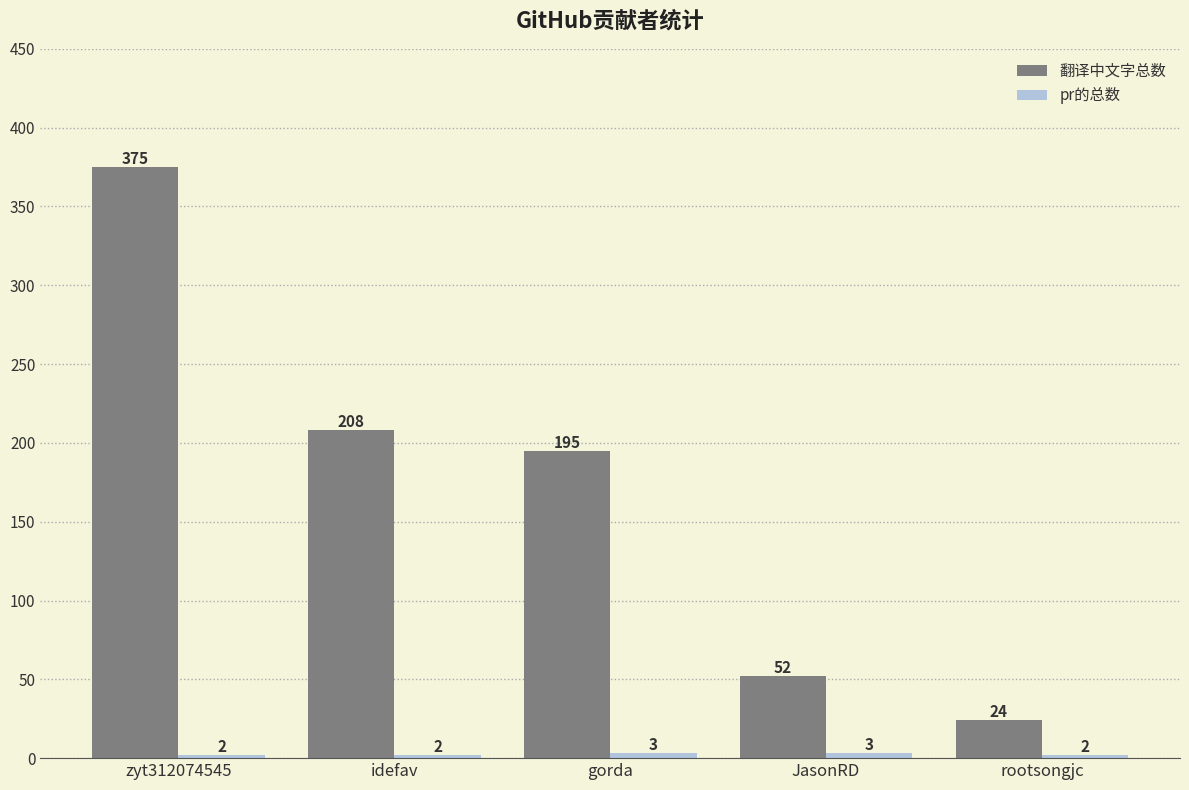

Which series has the largest total across all categories?

翻译中文字总数